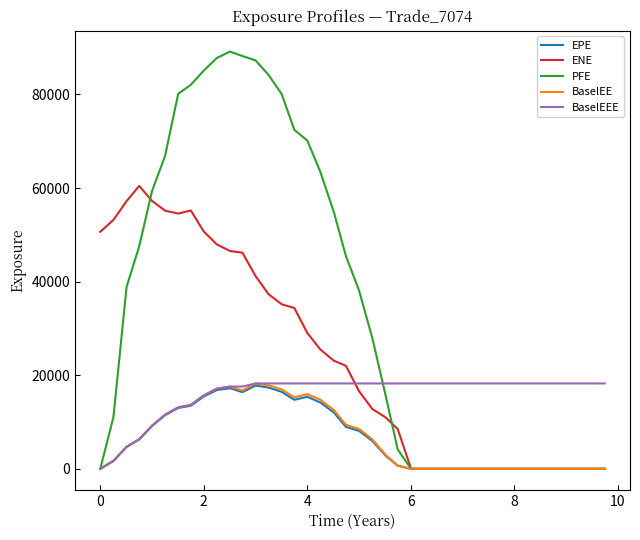

Which series has the largest total across all categories?

PFE